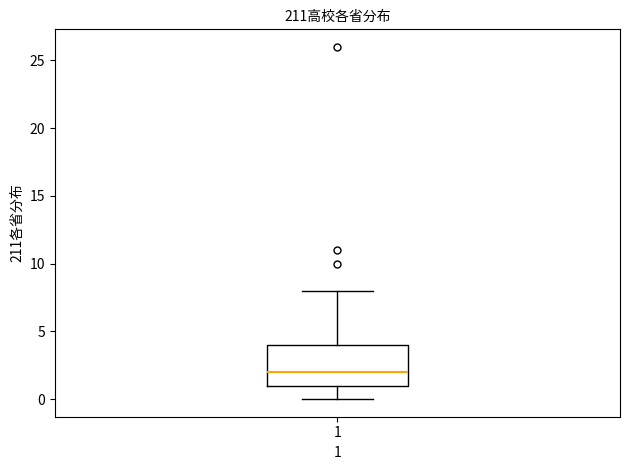

Read this box plot against the y-axis: the position of the median line, the range covered by the box, and the ends of both whiskers. The values are not printed on the chart, so give them approximately, as read against the axis.

median 2, box 1 to 4, whiskers 0 to 8